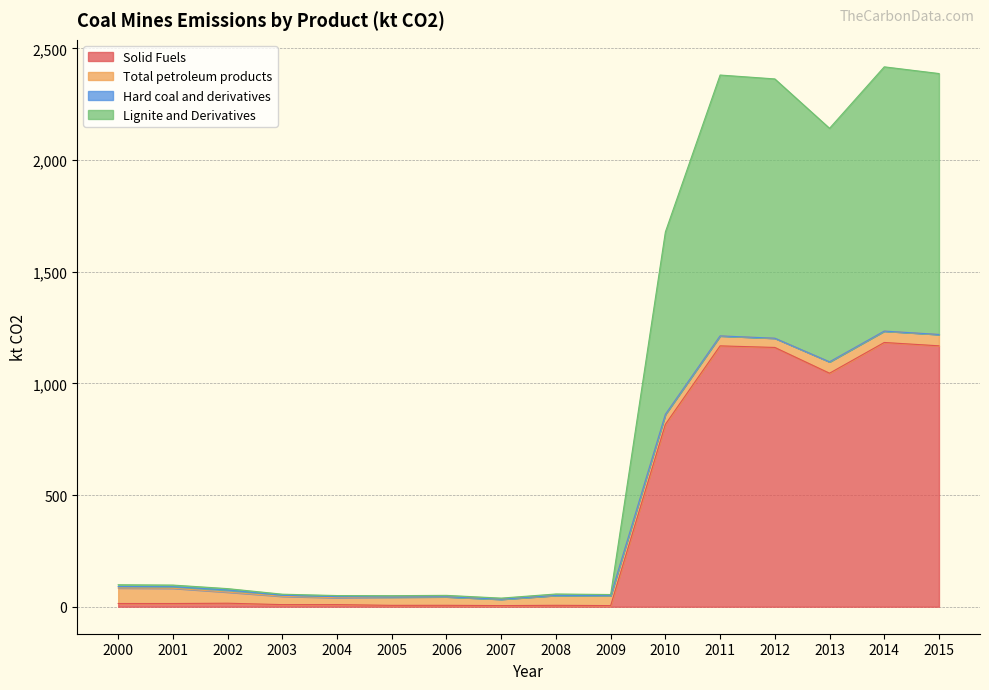

True or false: Solid Fuels has a value of 6.2 at 2005.

True